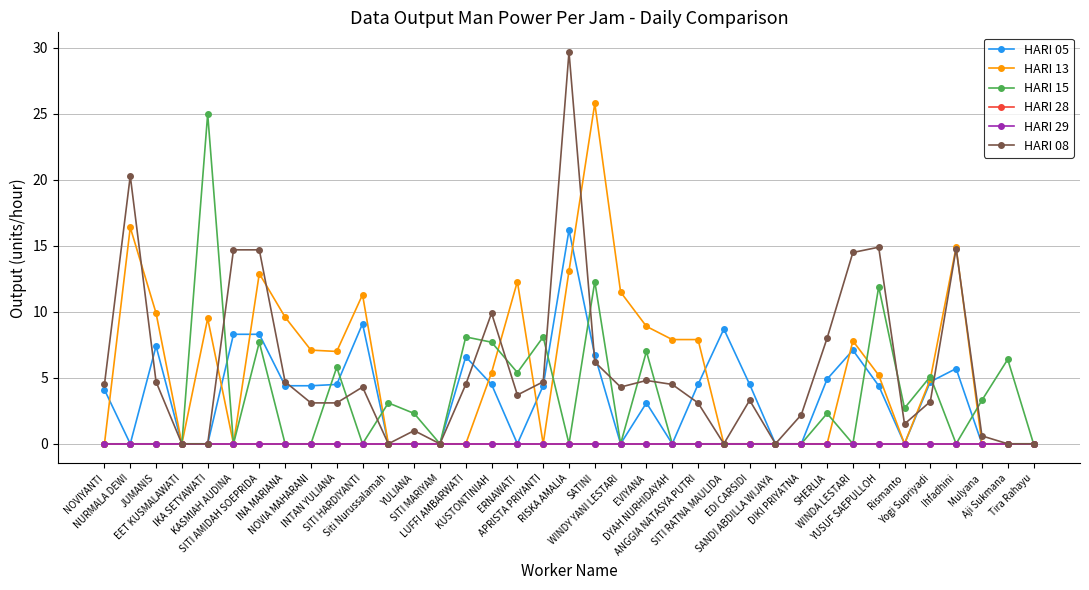

At which label does HARI 05 reach its peak?

RISKA AMALIA